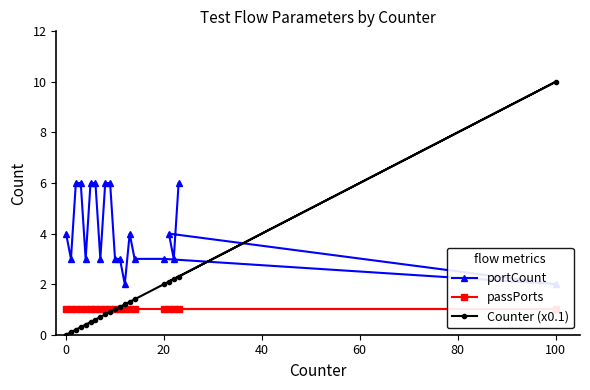

The value of Counter (x0.1) at 20 is 2.0. True or false?

True